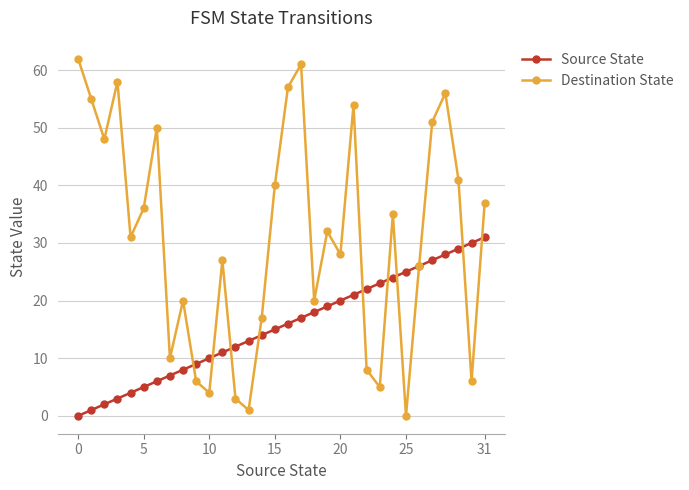

Which series has the largest range (max minus min)?

Destination State